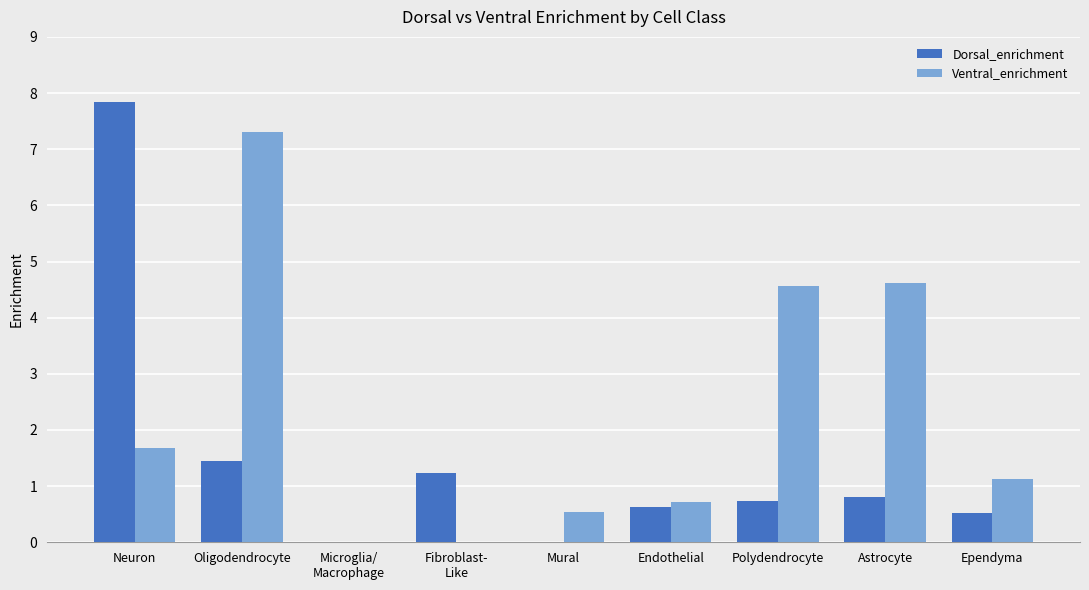

What is the sum of the Dorsal_enrichment values at Microglia/
Macrophage and Ependyma?

0.5